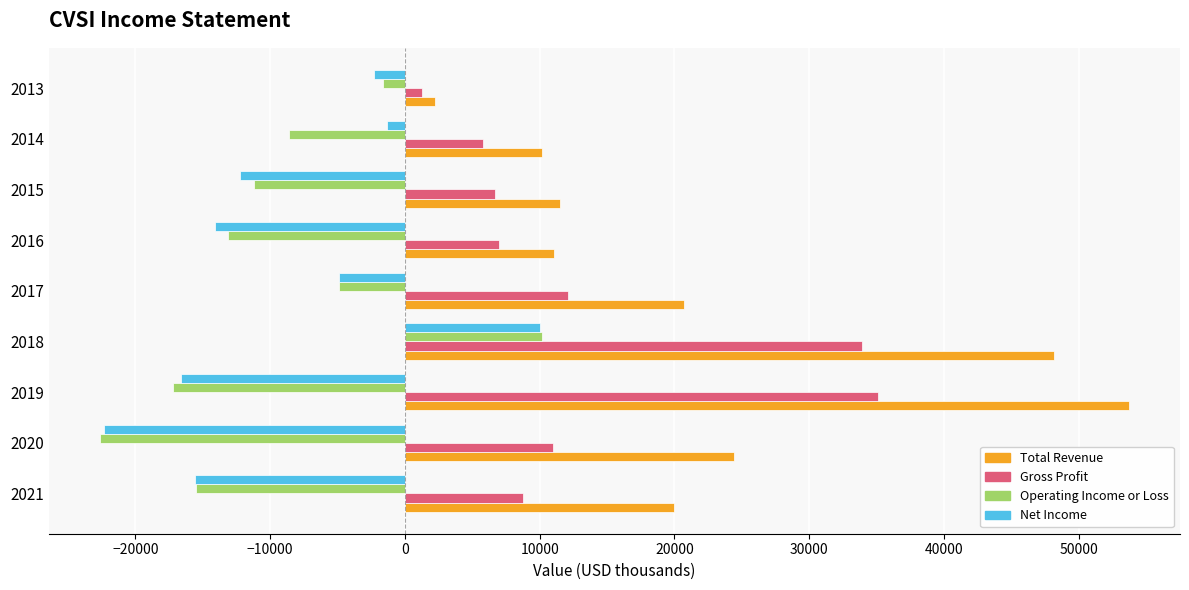

At which label is Total Revenue closest to 27950?

2020